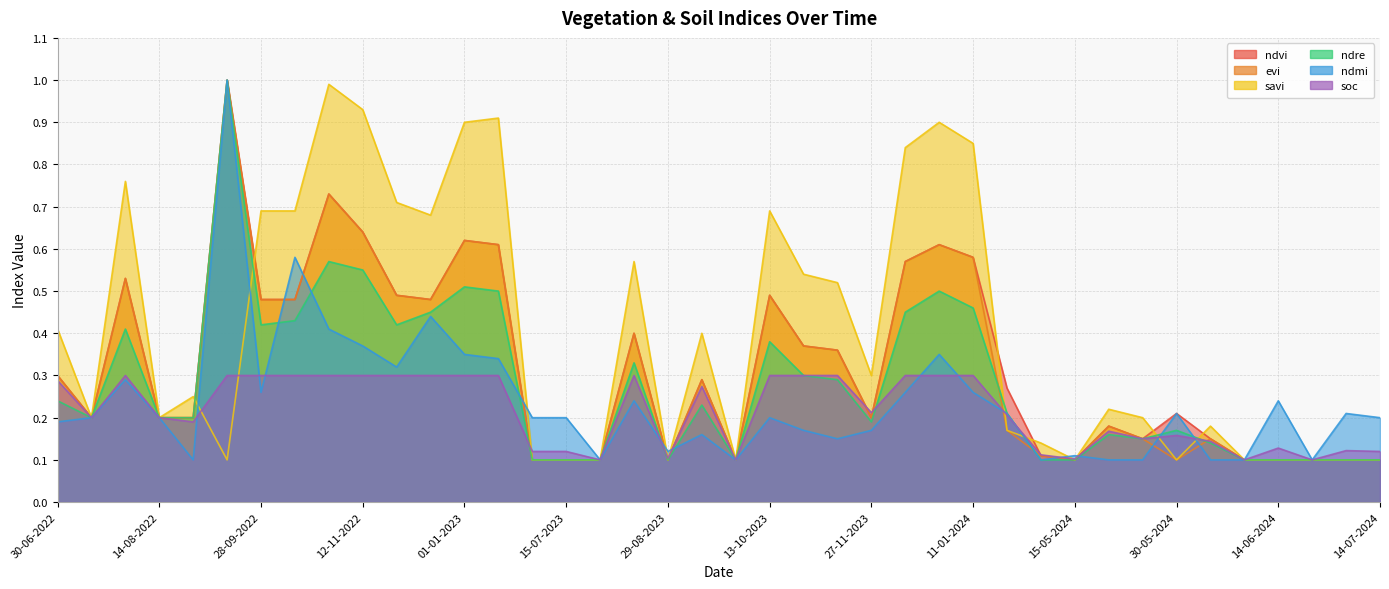

Reading right to left, list all the values displayed in this chart.

ndvi: 14-07-2024=0.1	24-06-2024=0.1	19-06-2024=0.1	14-06-2024=0.1	09-06-2024=0.1	04-06-2024=0.1	30-05-2024=0.2	25-05-2024=0.1	20-05-2024=0.2	15-05-2024=0.1	10-05-2024=0.1	05-05-2024=0.3	11-01-2024=0.6	01-01-2024=0.6	12-12-2023=0.6	27-11-2023=0.2	12-11-2023=0.4	28-10-2023=0.4	13-10-2023=0.5	28-09-2023=0.1	13-09-2023=0.3	29-08-2023=0.1	14-08-2023=0.4	30-07-2023=0.1	15-07-2023=0.1	30-06-2023=0.1	11-01-2023=0.6	01-01-2023=0.6	12-12-2022=0.5	27-11-2022=0.5	12-11-2022=0.6	28-10-2022=0.7	13-10-2022=0.5	28-09-2022=0.5	13-09-2022=1.0	29-08-2022=0.2	14-08-2022=0.2	30-07-2022=0.5	15-07-2022=0.2	30-06-2022=0.3
evi: 14-07-2024=0.1	24-06-2024=0.1	19-06-2024=0.1	14-06-2024=0.1	09-06-2024=0.1	04-06-2024=0.1	30-05-2024=0.1	25-05-2024=0.1	20-05-2024=0.2	15-05-2024=0.1	10-05-2024=0.1	05-05-2024=0.2	11-01-2024=0.6	01-01-2024=0.6	12-12-2023=0.6	27-11-2023=0.2	12-11-2023=0.4	28-10-2023=0.4	13-10-2023=0.5	28-09-2023=0.1	13-09-2023=0.3	29-08-2023=0.1	14-08-2023=0.4	30-07-2023=0.1	15-07-2023=0.1	30-06-2023=0.1	11-01-2023=0.6	01-01-2023=0.6	12-12-2022=0.5	27-11-2022=0.5	12-11-2022=0.6	28-10-2022=0.7	13-10-2022=0.5	28-09-2022=0.5	13-09-2022=1.0	29-08-2022=0.2	14-08-2022=0.2	30-07-2022=0.5	15-07-2022=0.2	30-06-2022=0.3
savi: 14-07-2024=0.1	24-06-2024=0.1	19-06-2024=0.1	14-06-2024=0.1	09-06-2024=0.1	04-06-2024=0.2	30-05-2024=0.1	25-05-2024=0.2	20-05-2024=0.2	15-05-2024=0.1	10-05-2024=0.1	05-05-2024=0.2	11-01-2024=0.8	01-01-2024=0.9	12-12-2023=0.8	27-11-2023=0.3	12-11-2023=0.5	28-10-2023=0.5	13-10-2023=0.7	28-09-2023=0.1	13-09-2023=0.4	29-08-2023=0.1	14-08-2023=0.6	30-07-2023=0.1	15-07-2023=0.1	30-06-2023=0.1	11-01-2023=0.9	01-01-2023=0.9	12-12-2022=0.7	27-11-2022=0.7	12-11-2022=0.9	28-10-2022=1.0	13-10-2022=0.7	28-09-2022=0.7	13-09-2022=0.1	29-08-2022=0.2	14-08-2022=0.2	30-07-2022=0.8	15-07-2022=0.2	30-06-2022=0.4
ndre: 14-07-2024=0.1	24-06-2024=0.1	19-06-2024=0.1	14-06-2024=0.1	09-06-2024=0.1	04-06-2024=0.1	30-05-2024=0.2	25-05-2024=0.1	20-05-2024=0.2	15-05-2024=0.1	10-05-2024=0.1	05-05-2024=0.2	11-01-2024=0.5	01-01-2024=0.5	12-12-2023=0.5	27-11-2023=0.2	12-11-2023=0.3	28-10-2023=0.3	13-10-2023=0.4	28-09-2023=0.1	13-09-2023=0.2	29-08-2023=0.1	14-08-2023=0.3	30-07-2023=0.1	15-07-2023=0.1	30-06-2023=0.1	11-01-2023=0.5	01-01-2023=0.5	12-12-2022=0.5	27-11-2022=0.4	12-11-2022=0.6	28-10-2022=0.6	13-10-2022=0.4	28-09-2022=0.4	13-09-2022=1.0	29-08-2022=0.2	14-08-2022=0.2	30-07-2022=0.4	15-07-2022=0.2	30-06-2022=0.2
ndmi: 14-07-2024=0.2	24-06-2024=0.2	19-06-2024=0.1	14-06-2024=0.2	09-06-2024=0.1	04-06-2024=0.1	30-05-2024=0.2	25-05-2024=0.1	20-05-2024=0.1	15-05-2024=0.1	10-05-2024=0.1	05-05-2024=0.2	11-01-2024=0.3	01-01-2024=0.3	12-12-2023=0.3	27-11-2023=0.2	12-11-2023=0.1	28-10-2023=0.2	13-10-2023=0.2	28-09-2023=0.1	13-09-2023=0.2	29-08-2023=0.1	14-08-2023=0.2	30-07-2023=0.1	15-07-2023=0.2	30-06-2023=0.2	11-01-2023=0.3	01-01-2023=0.3	12-12-2022=0.4	27-11-2022=0.3	12-11-2022=0.4	28-10-2022=0.4	13-10-2022=0.6	28-09-2022=0.3	13-09-2022=1.0	29-08-2022=0.1	14-08-2022=0.2	30-07-2022=0.3	15-07-2022=0.2	30-06-2022=0.2
soc: 14-07-2024=0.1	24-06-2024=0.1	19-06-2024=0.1	14-06-2024=0.1	09-06-2024=0.1	04-06-2024=0.1	30-05-2024=0.2	25-05-2024=0.1	20-05-2024=0.2	15-05-2024=0.1	10-05-2024=0.1	05-05-2024=0.2	11-01-2024=0.3	01-01-2024=0.3	12-12-2023=0.3	27-11-2023=0.2	12-11-2023=0.3	28-10-2023=0.3	13-10-2023=0.3	28-09-2023=0.1	13-09-2023=0.3	29-08-2023=0.1	14-08-2023=0.3	30-07-2023=0.1	15-07-2023=0.1	30-06-2023=0.1	11-01-2023=0.3	01-01-2023=0.3	12-12-2022=0.3	27-11-2022=0.3	12-11-2022=0.3	28-10-2022=0.3	13-10-2022=0.3	28-09-2022=0.3	13-09-2022=0.3	29-08-2022=0.2	14-08-2022=0.2	30-07-2022=0.3	15-07-2022=0.2	30-06-2022=0.3